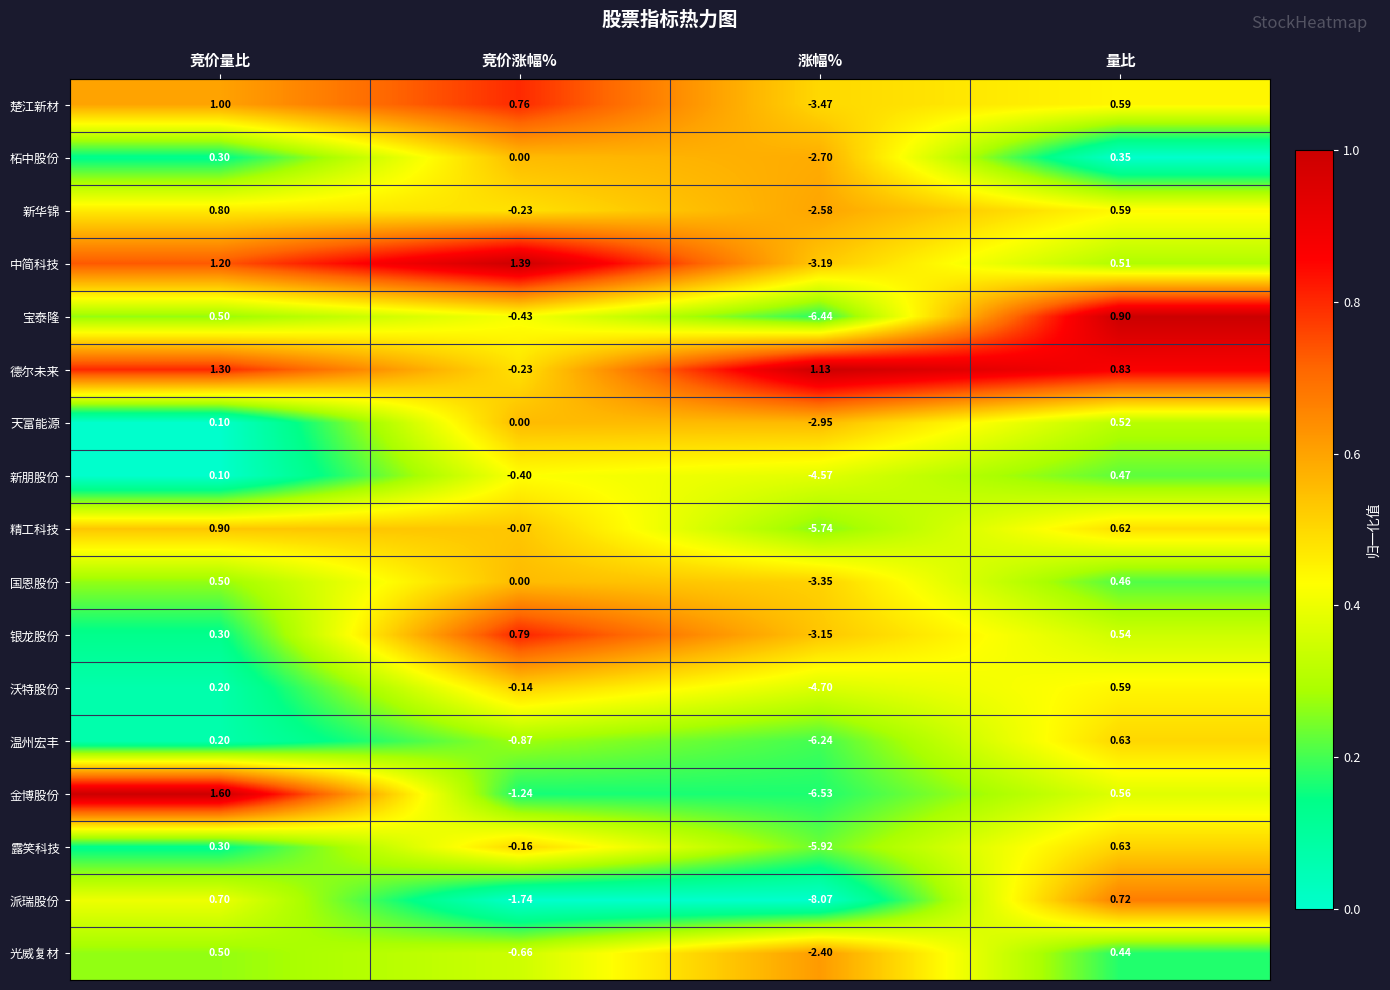

Which label corresponds to the smallest value in the chart?

涨幅%